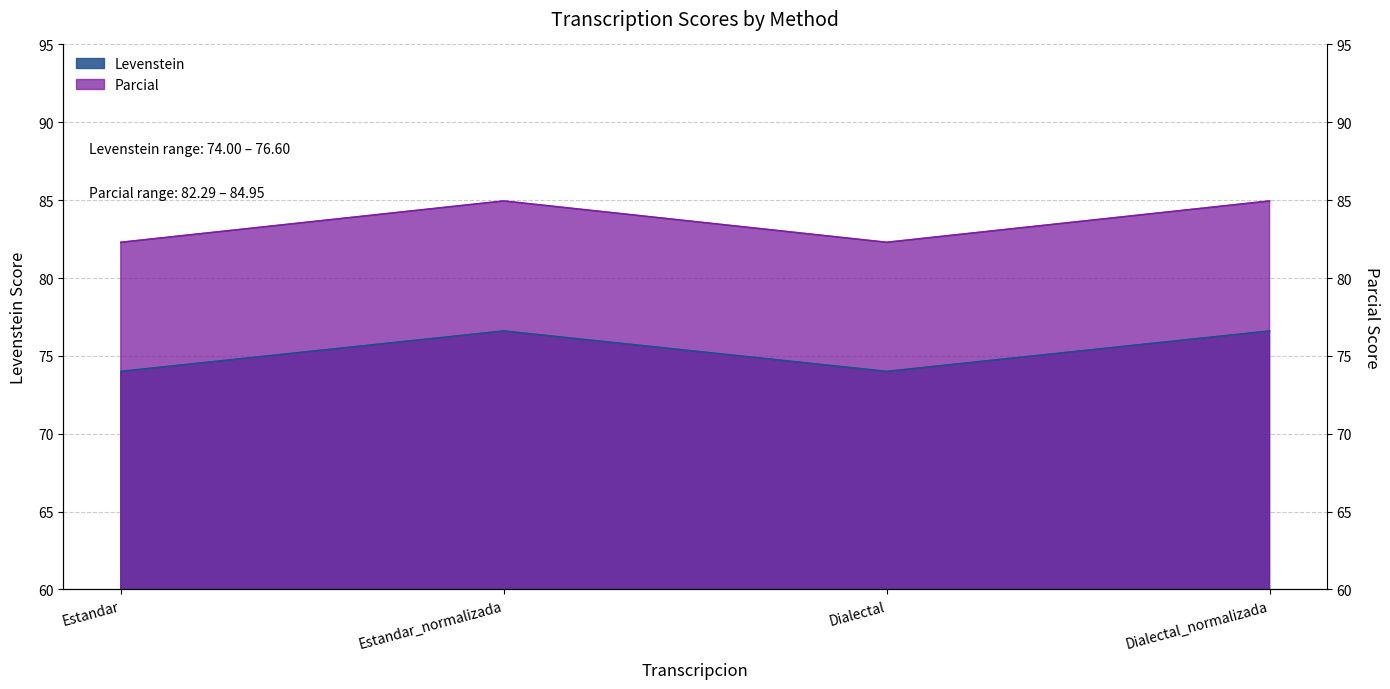

Between Estandar and Dialectal, which series saw the biggest shift?

Levenstein